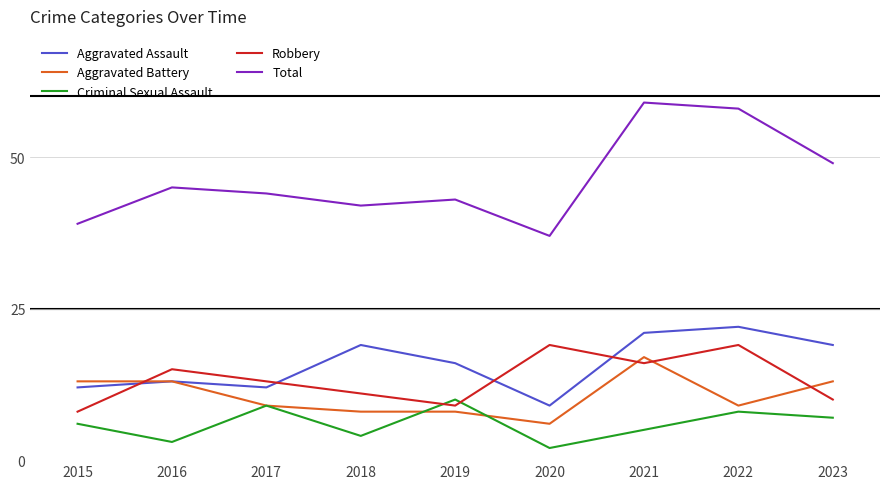

Is the value of Aggravated Battery at 2017 greater than the value of Aggravated Assault at 2019?

No